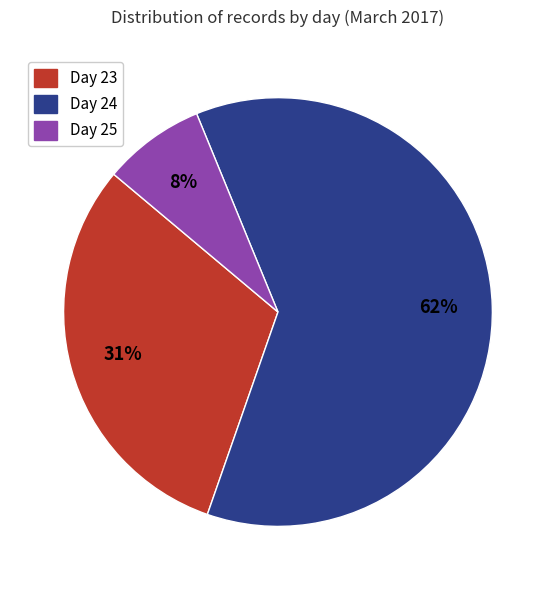

To the nearest percent, what is the average slice percentage?

33%